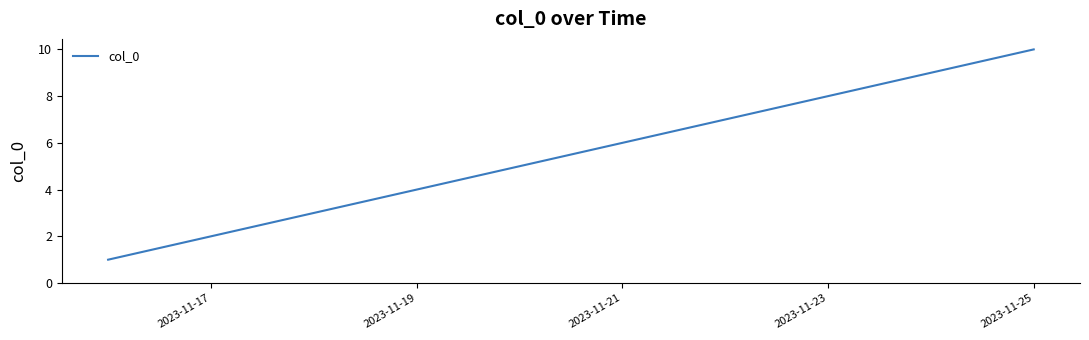

Count the values in the range 3 to 8.

6